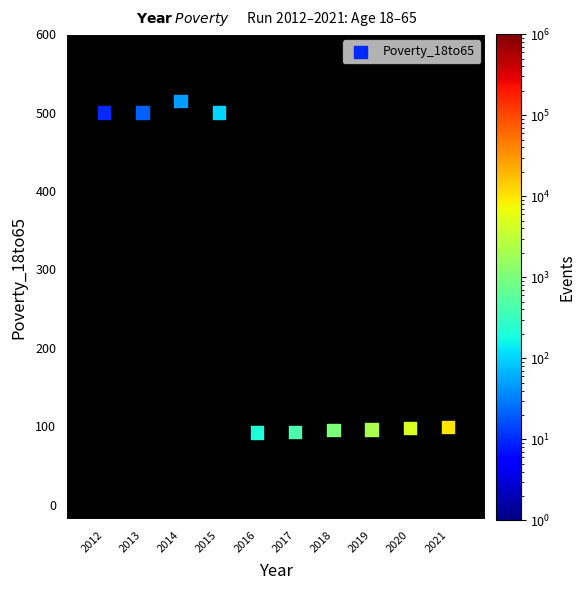

What is the range of Y values (max minus min)?

423